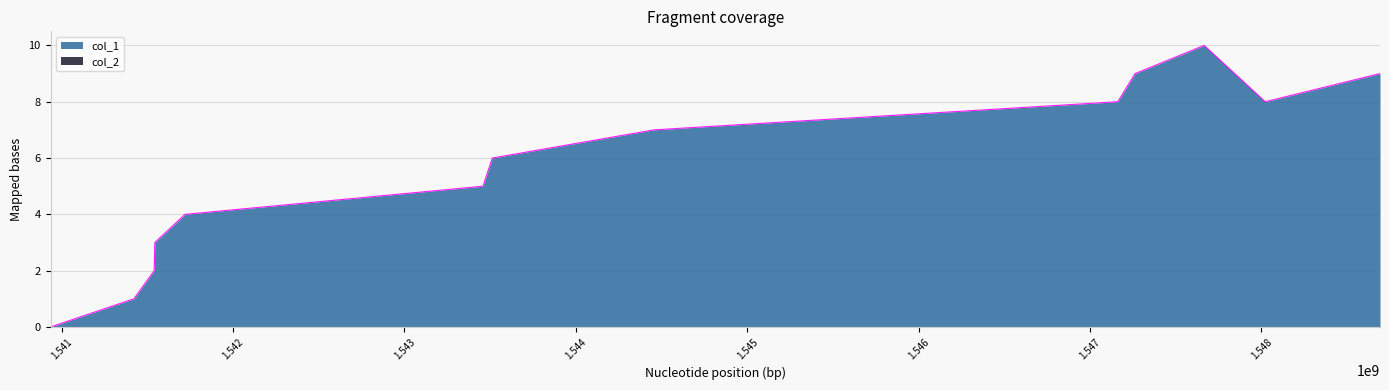

True or false: the data has more than 0 interior local peaks.

True